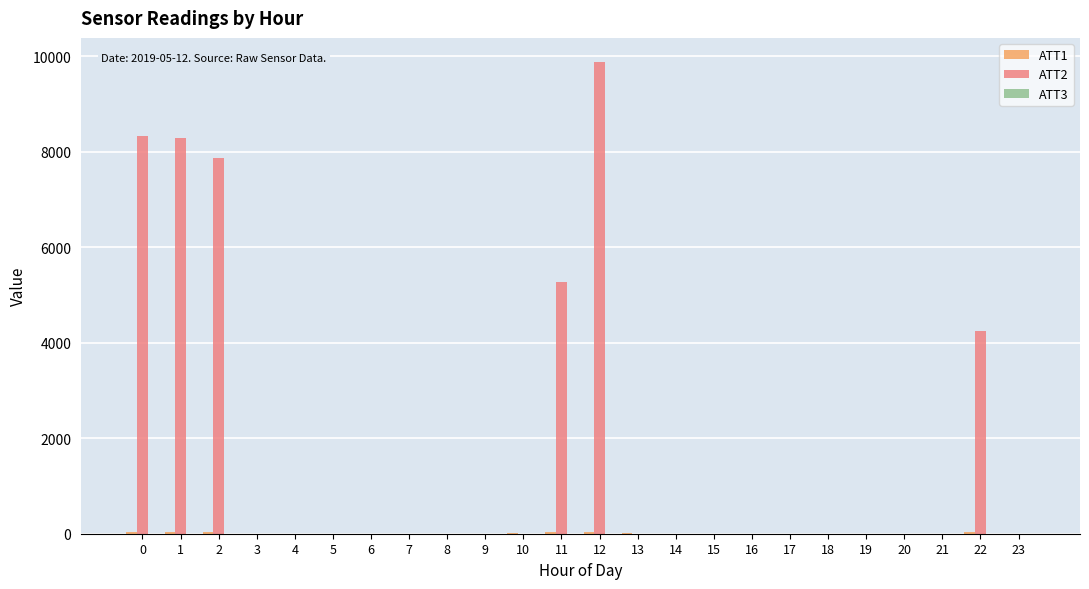

What is the maximum value shown in the chart?

9895.0